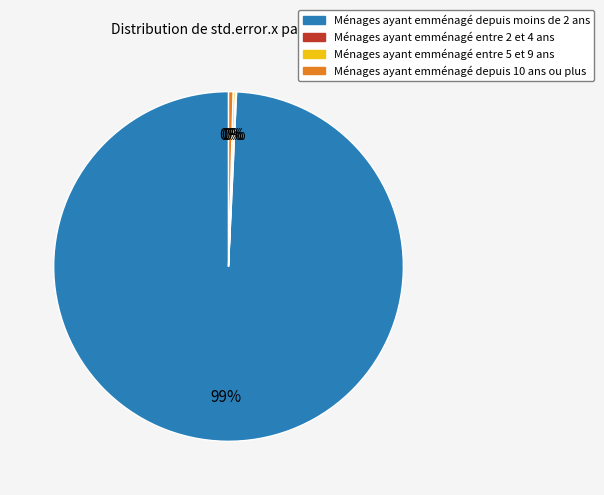

Does any single category account for the majority?

Yes